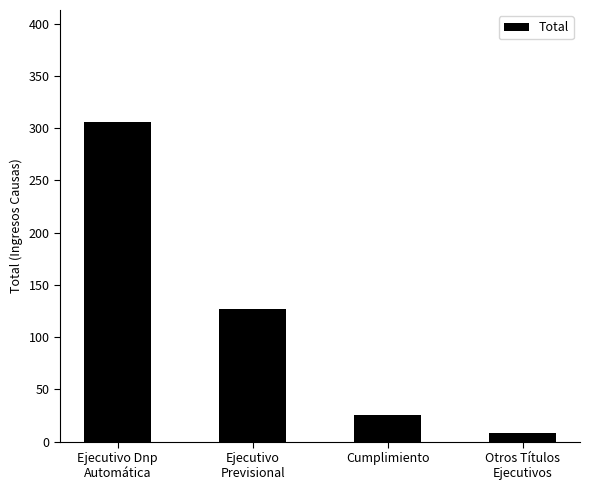

Reading left to right, list all the values displayed in this chart.

Ejecutivo Dnp
Automática=306	Ejecutivo
Previsional=127	Cumplimiento=25	Otros Títulos
Ejecutivos=8